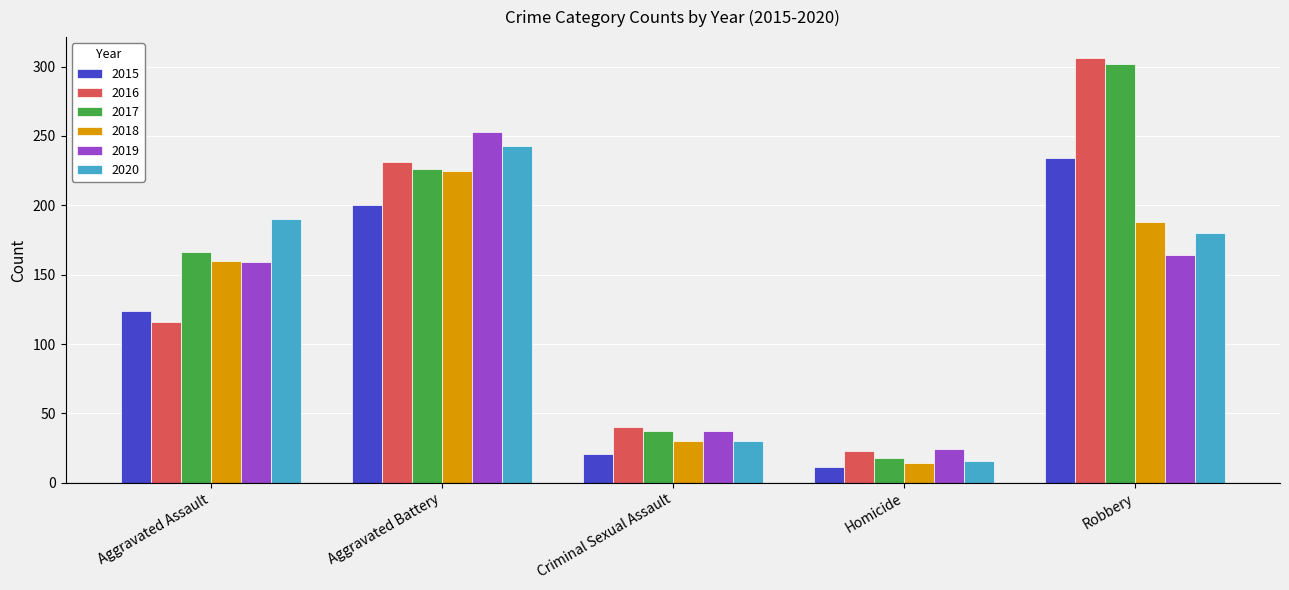

At how many categories does at least one series exceed 301?

1